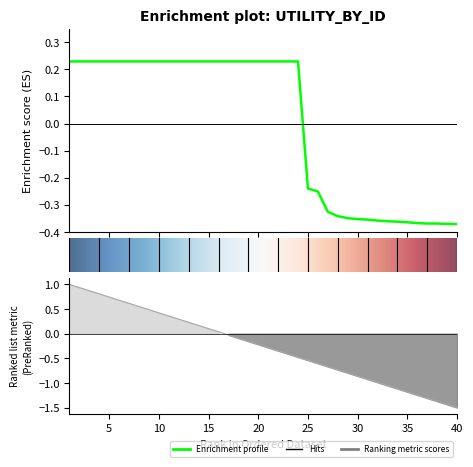

How many values are below 0?

16